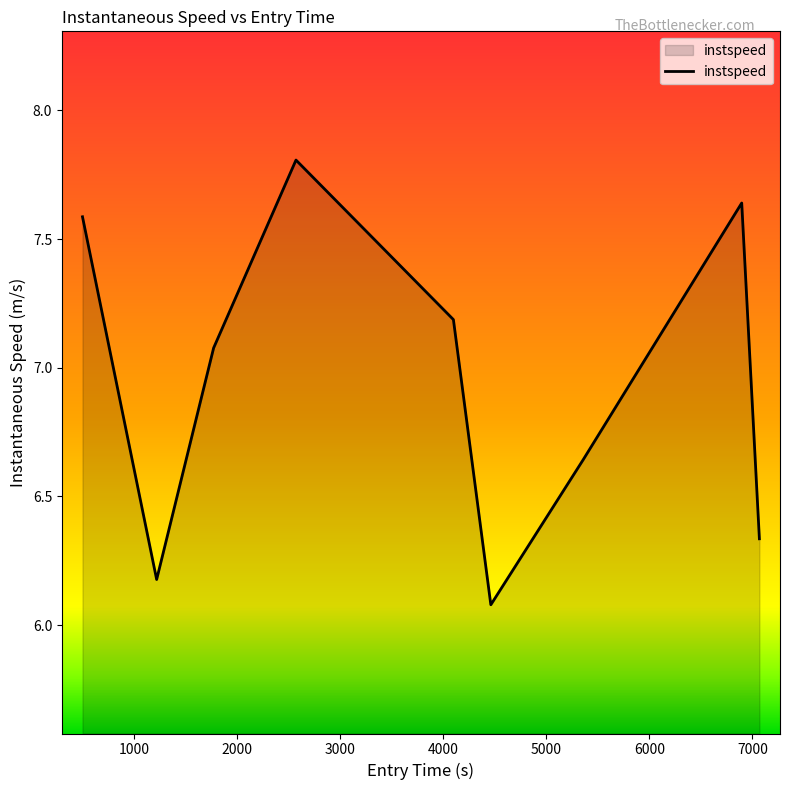

What is the smallest value displayed?

6.1